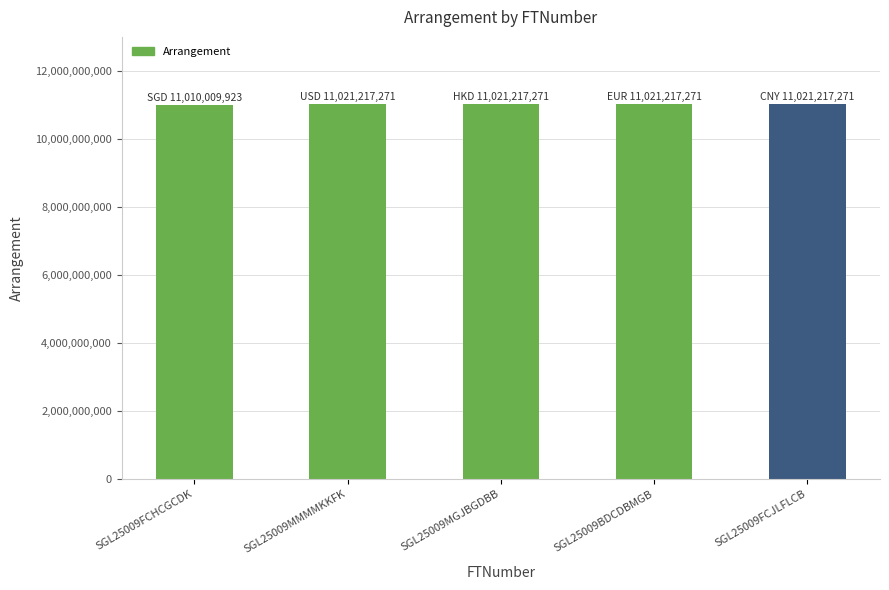

What is the greatest value displayed?

11021217271